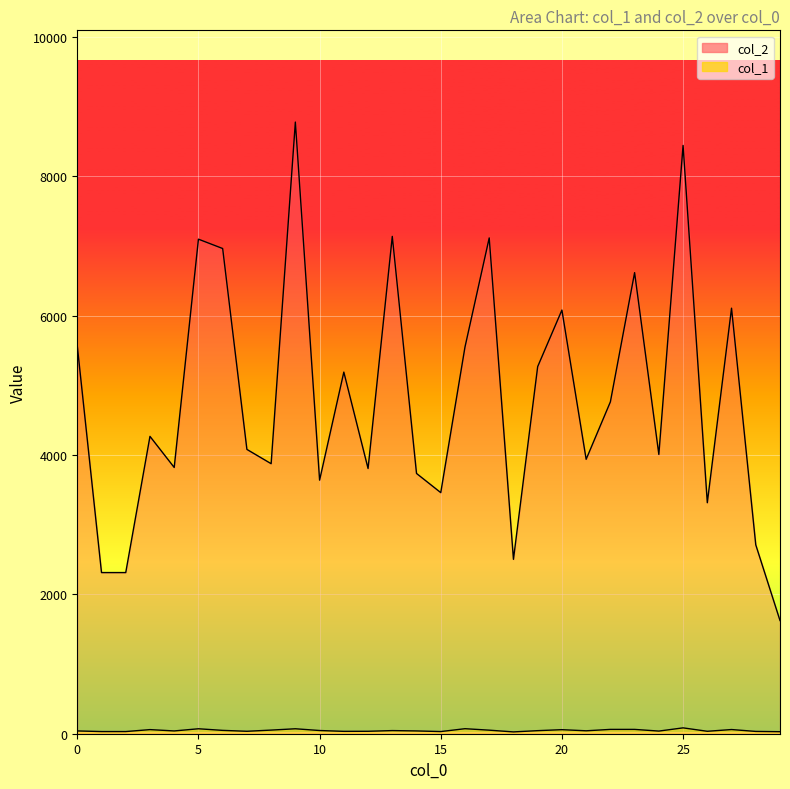

Reading left to right, transcribe all the data shown in this chart.

col_2: 5564	2312	2312	4266	3820	7095	6961	4079	3874	8775	3638	5188	3805	7135	3734	3459	5548	7113	2502	5267	6078	3937	4761	6615	4007	8440	3314	6105	2710	1624
col_1: 40	31	31	59	40	71	48	35	52	71	46	34	35	45	40	31	72	51	26	44	58	42	62	62	38	84	35	60	33	29